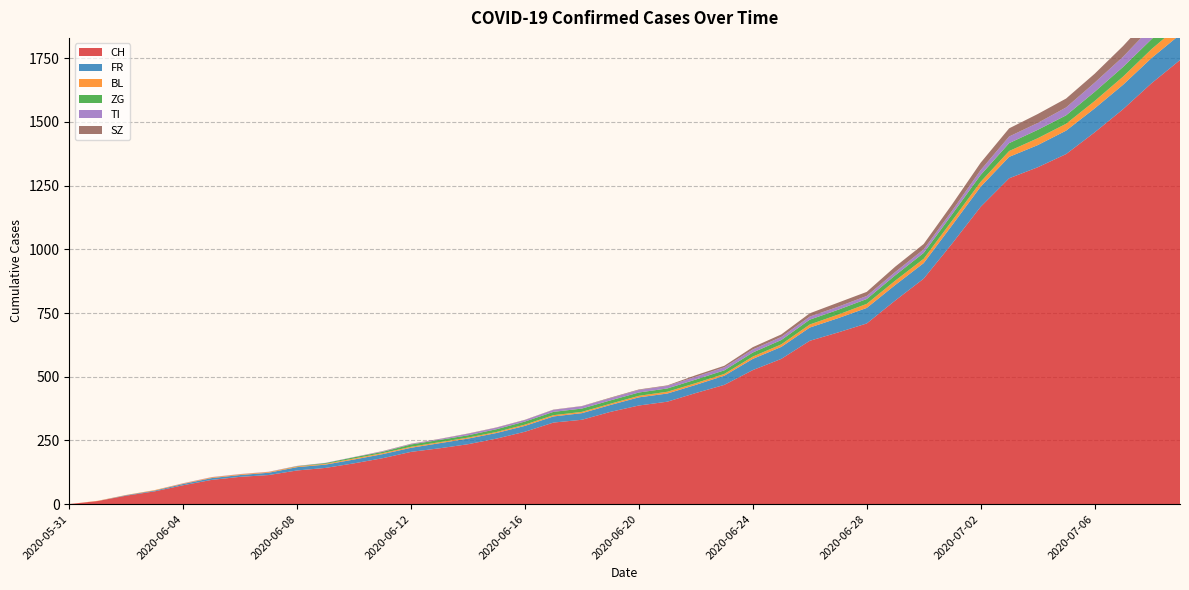

Reading left to right, list all the values displayed in this chart.

CH: 0	12	33	50	74	95	107	114	132	142	160	180	205	219	235	257	284	320	331	362	387	402	436	468	526	570	641	674	709	799	885	1023	1167	1279	1322	1374	1459	1550	1652	1743
FR: 0	0	2	3	5	7	7	9	13	13	15	16	16	20	22	22	23	24	26	27	32	32	32	36	44	47	52	56	61	61	61	72	79	84	87	92	94	96	99	100
BL: 0	1	1	2	2	3	3	3	3	3	4	4	4	4	4	4	5	5	5	5	6	7	7	7	9	10	12	14	16	17	17	18	19	23	27	27	29	32	35	38
ZG: 0	0	0	0	0	0	0	0	1	3	5	5	9	9	9	11	12	13	13	13	13	13	14	14	16	17	19	19	19	21	23	25	27	31	33	33	36	38	39	41
TI: 0	0	0	0	1	1	1	1	1	1	1	2	2	3	6	6	6	8	9	9	10	10	11	12	12	12	12	12	12	13	14	14	19	26	27	31	36	40	48	50
SZ: 0	0	0	0	0	0	0	0	0	0	0	1	1	1	1	1	1	1	1	2	2	2	6	6	9	10	13	16	16	21	21	25	29	32	35	35	35	42	46	49